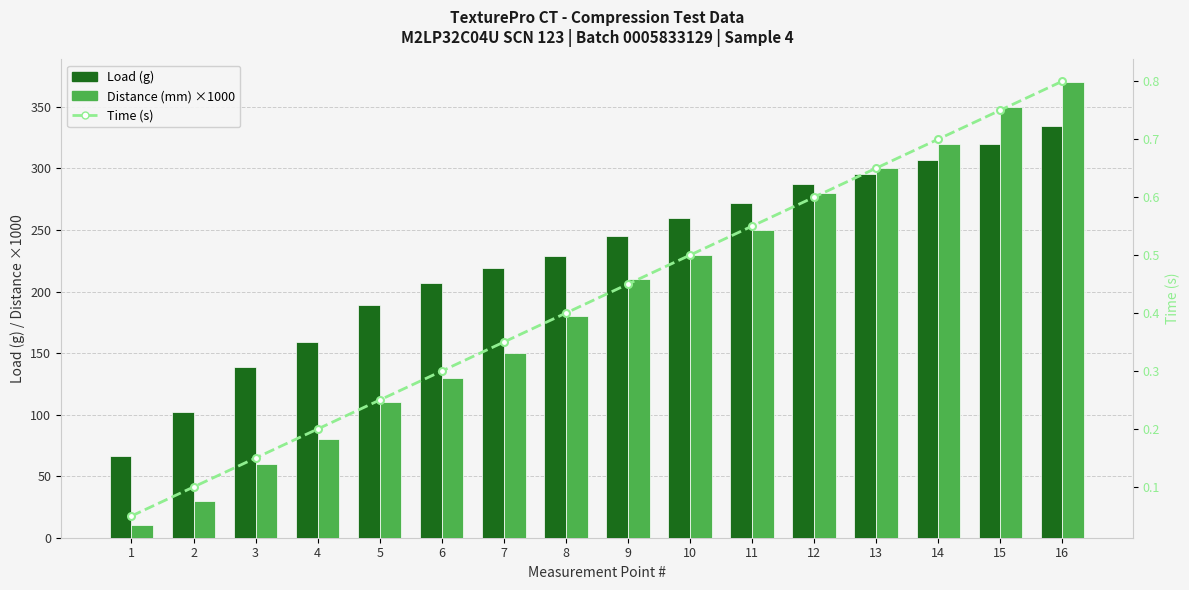

The value of Load (g) at 9 is 380.4. True or false?

False